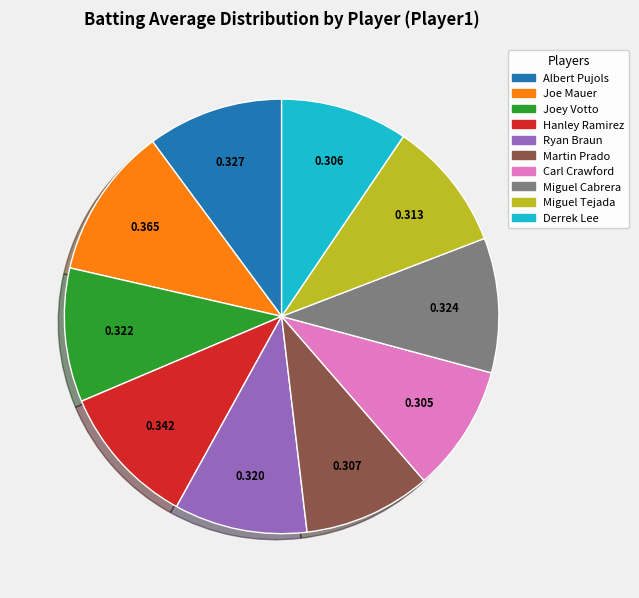

Between Joey Votto and Carl Crawford, which is larger?

Joey Votto